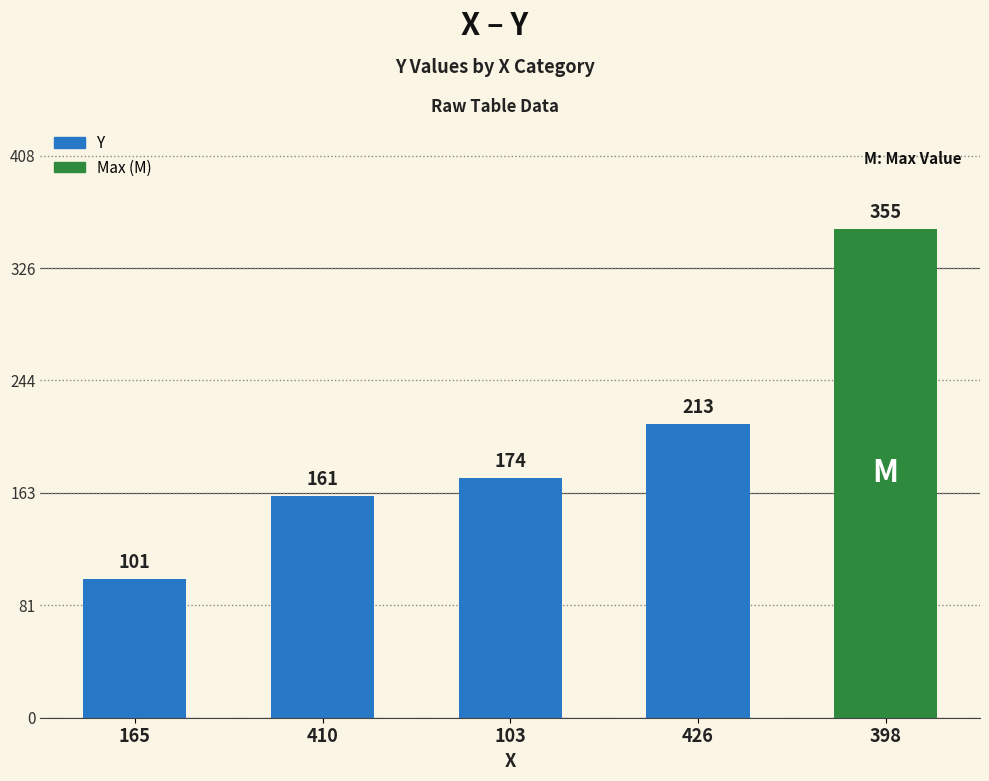

What is the label of the 4th bar from the right?

410